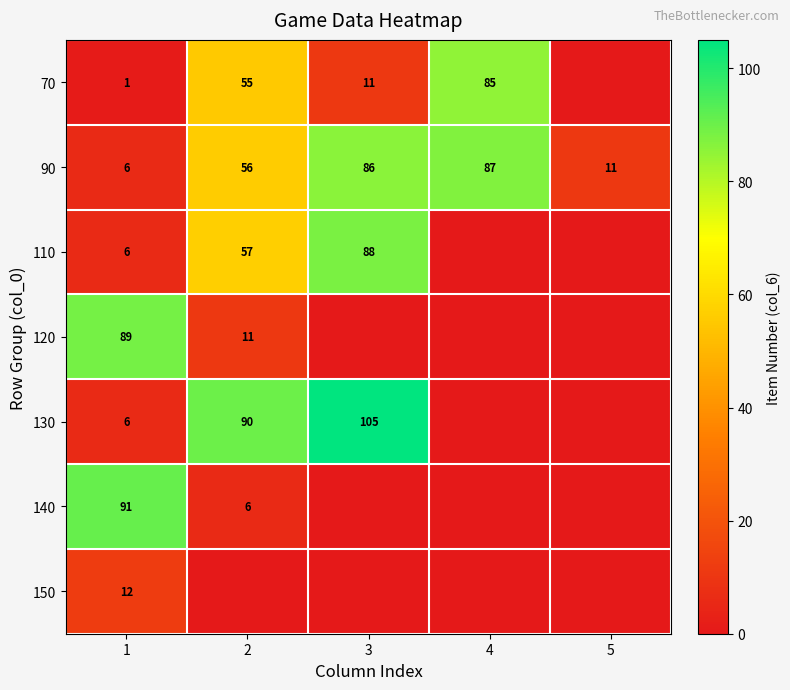

At how many categories does at least one series exceed 18?

4